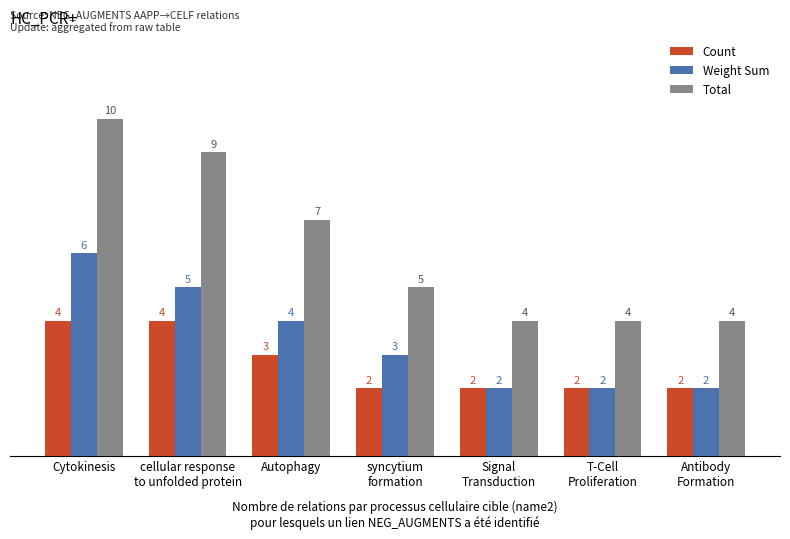

The value of Total at T-Cell
Proliferation is 5. True or false?

False